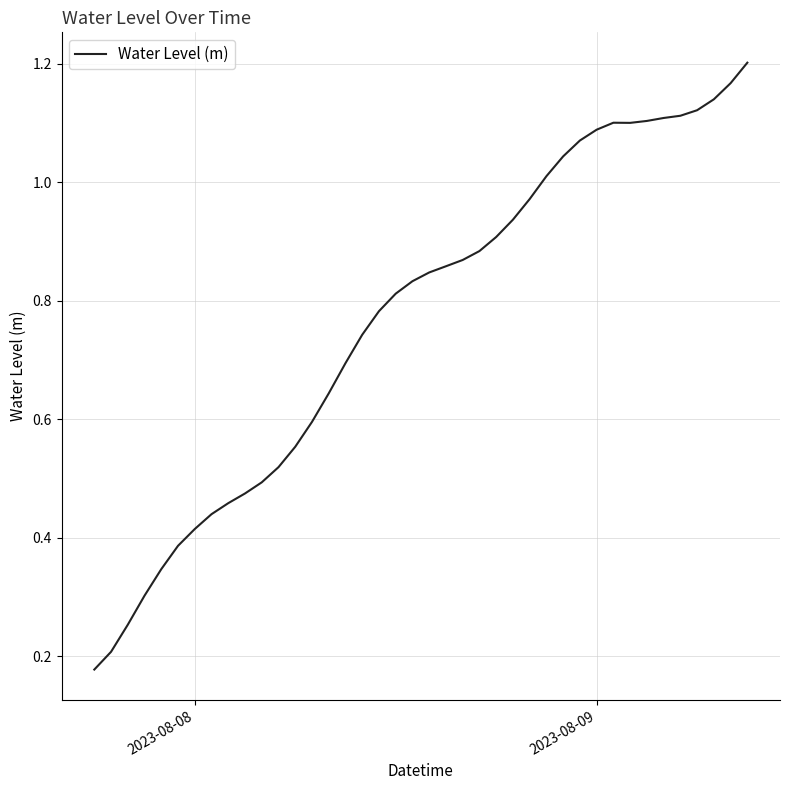

Does the chart display data point markers on the line(s)?

No